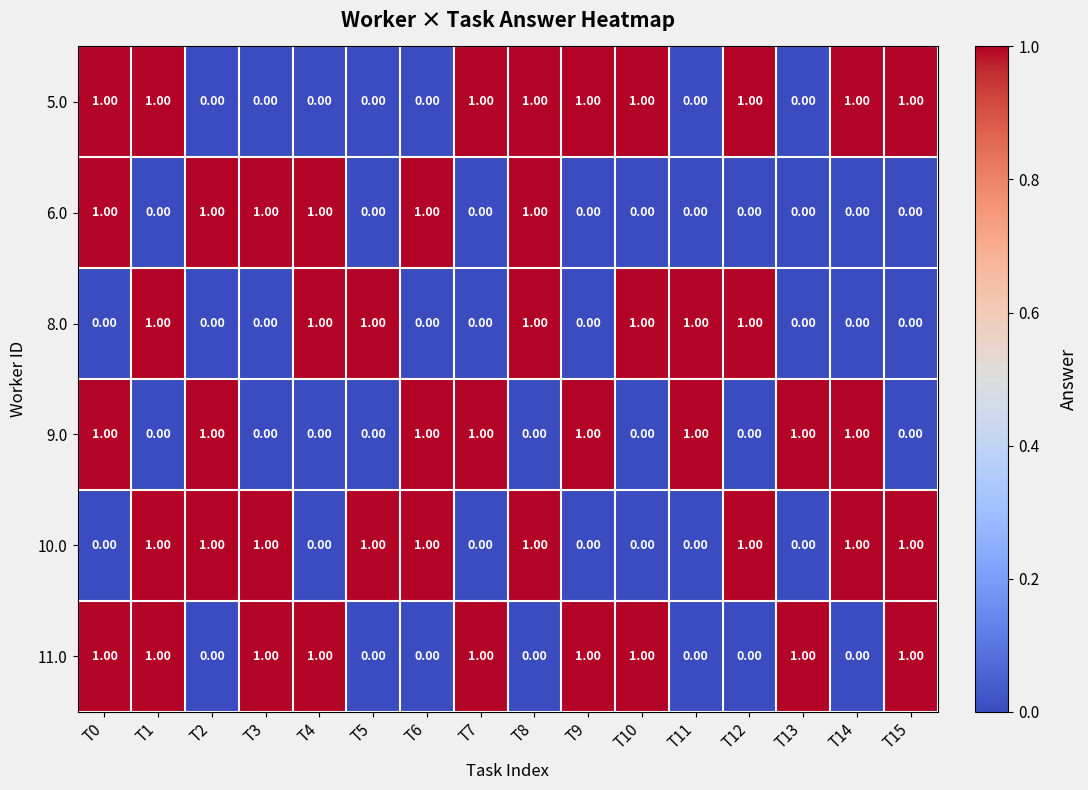

What is the total value across all series at T6?

3